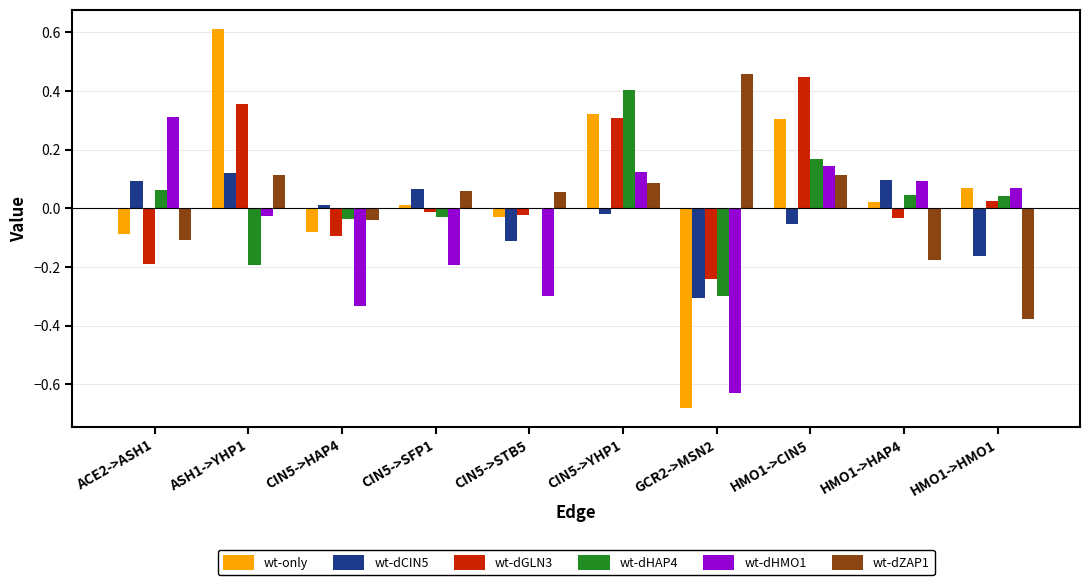

Are the bars horizontal?

No